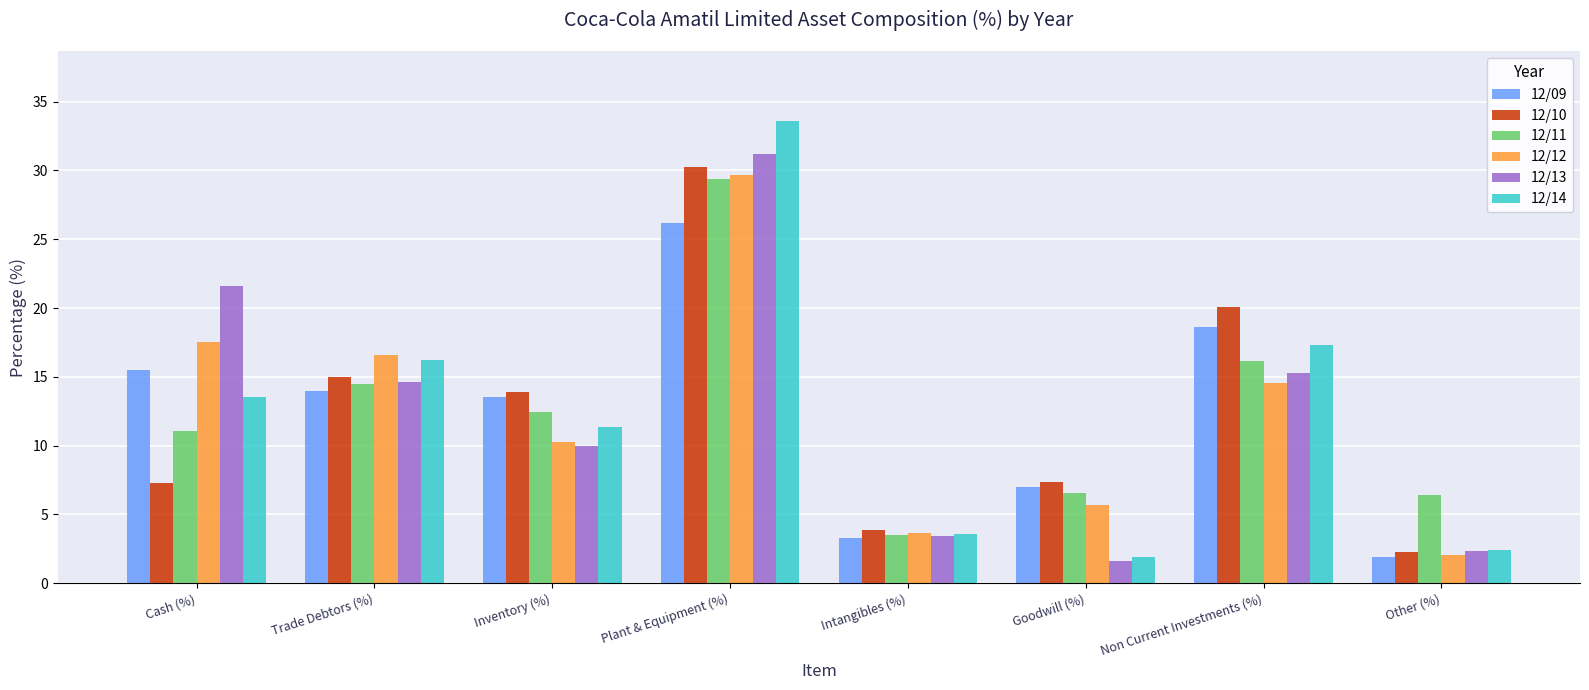

Where is 12/12 nearest to the value 15?

Non Current Investments (%)